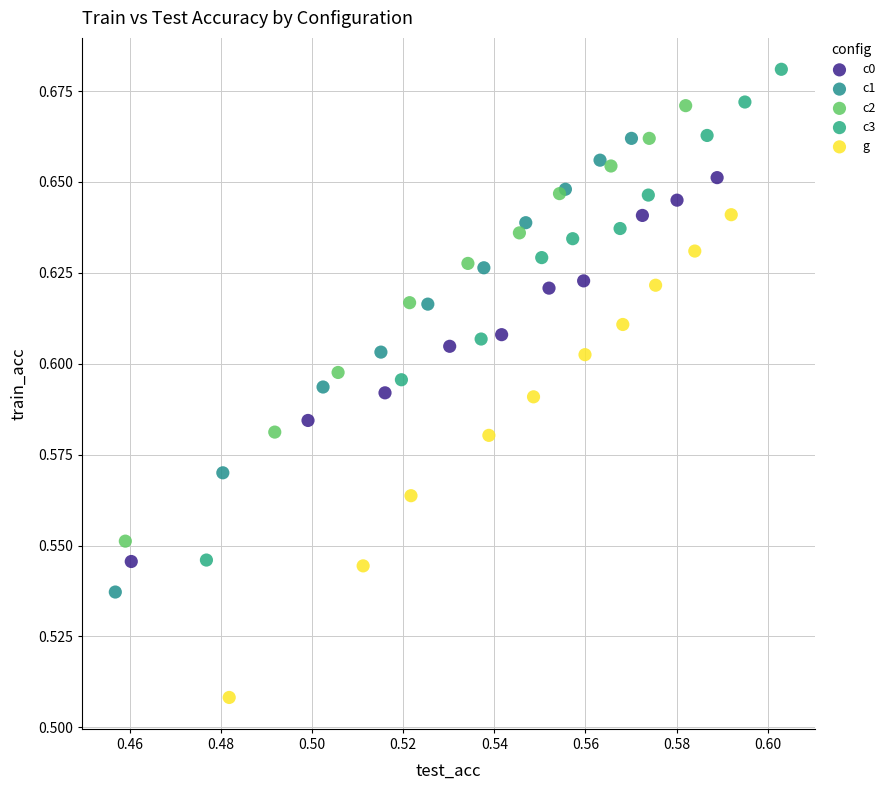

Which series has the widest spread of Y values?

c3